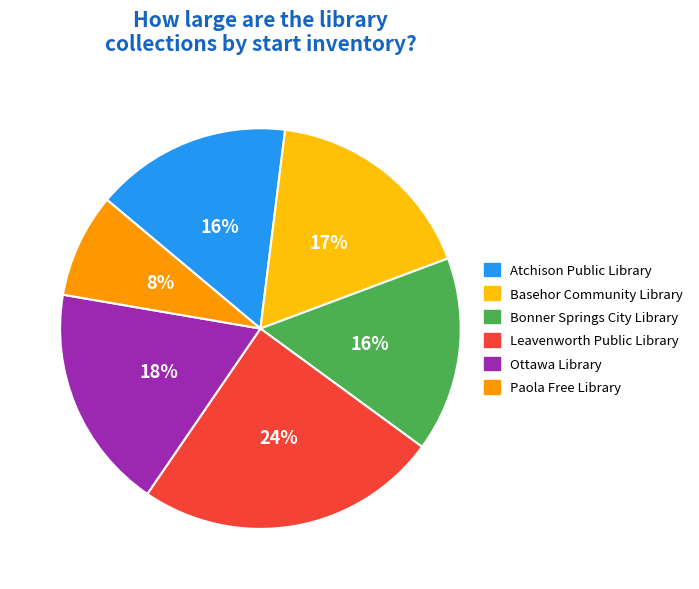

To the nearest percent, what percentage of the pie is Ottawa Library?

18%